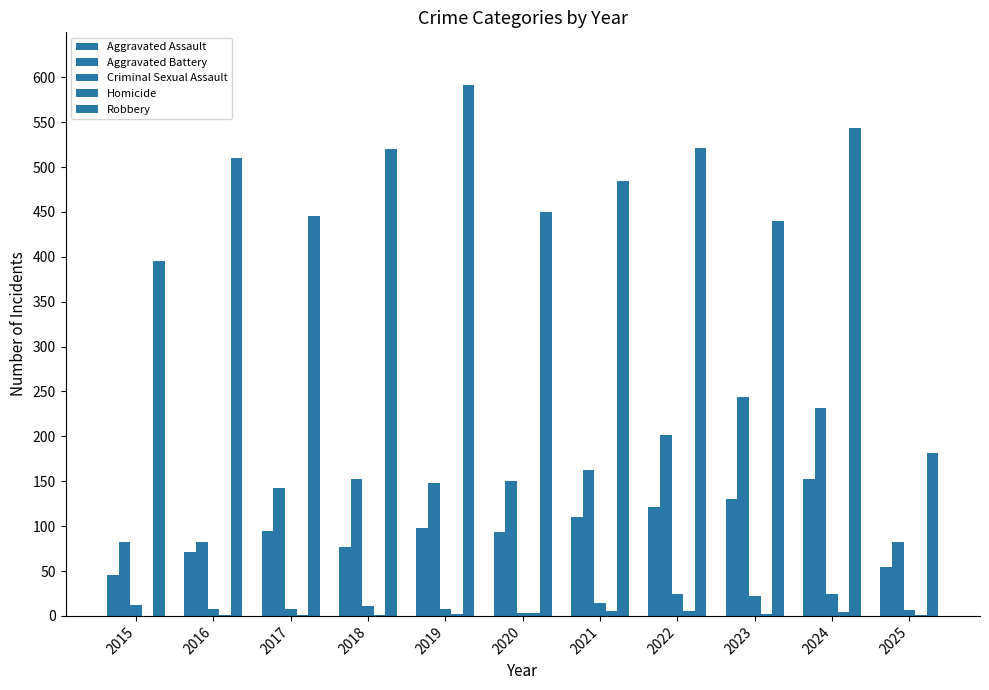

How many categories are shown in the chart?

11